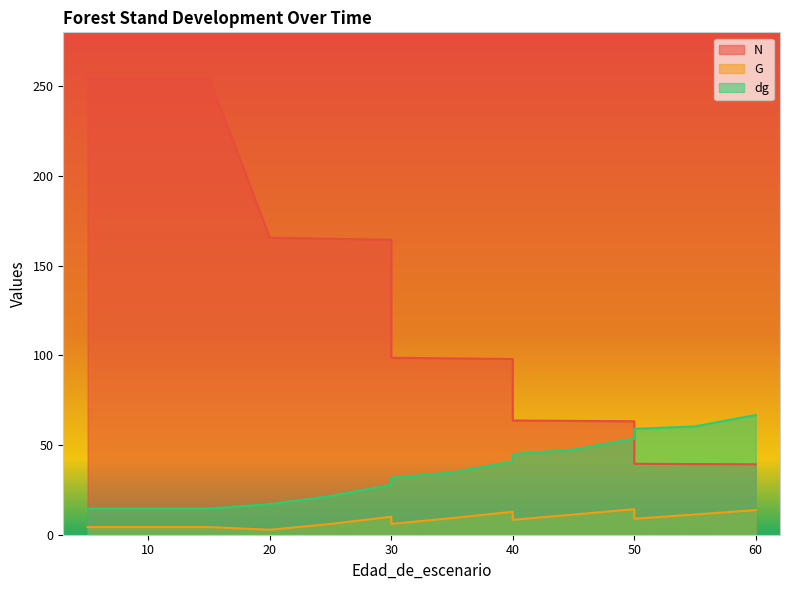

How many series are shown in this chart?

3